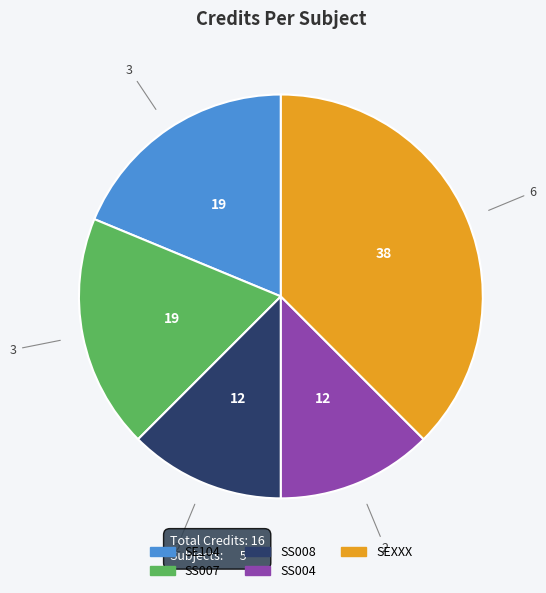

Which has a higher value, SEXXX or SS008?

SEXXX